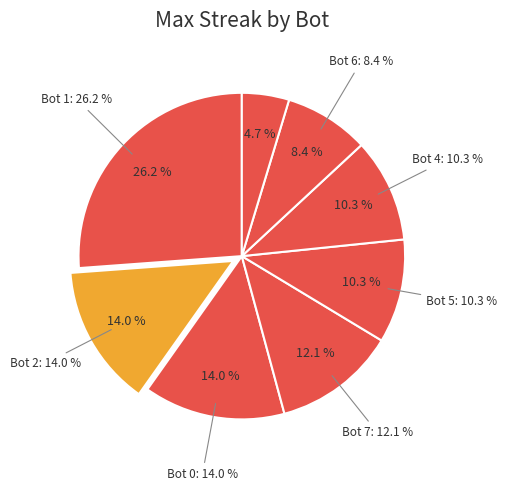

To the nearest percent, what portion does Bot 4 represent?

10%